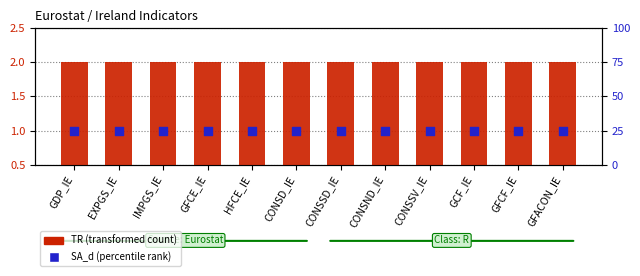

Which series contains the highest Y value?

TR